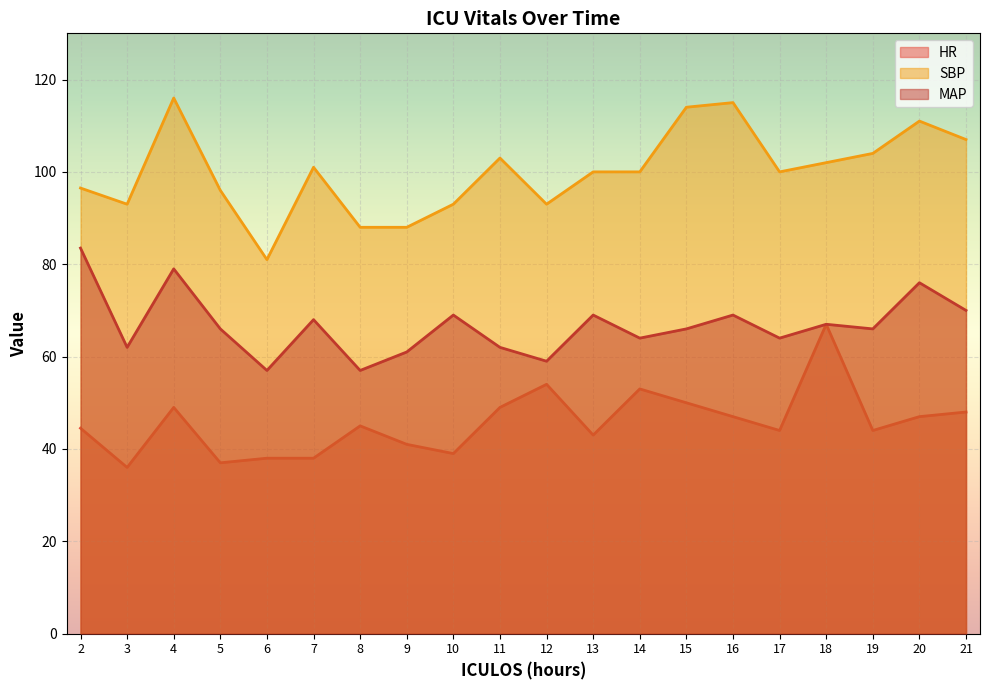

True or false: SBP has a value of 152.8 at 2.

False